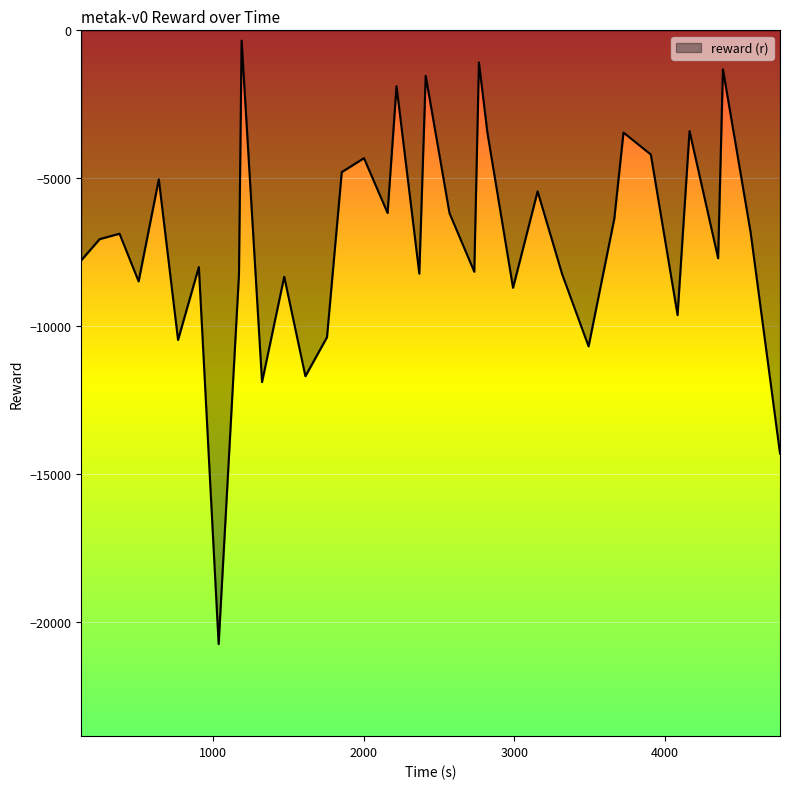

How many values are below -7058?

19